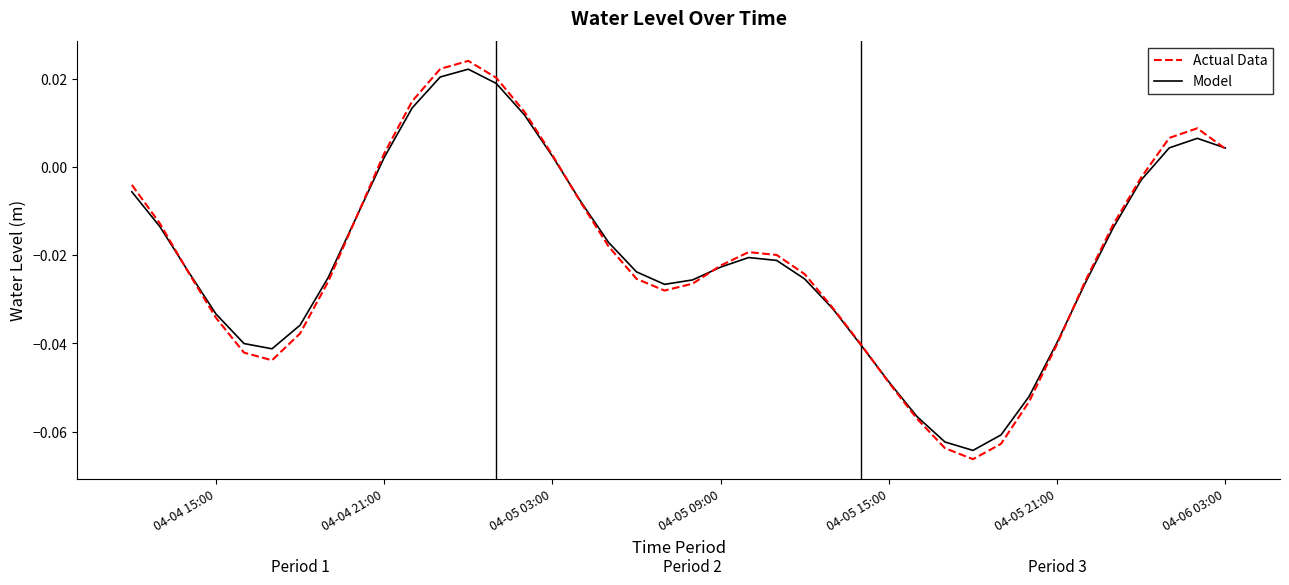

Which series has the widest spread of values?

Actual Data